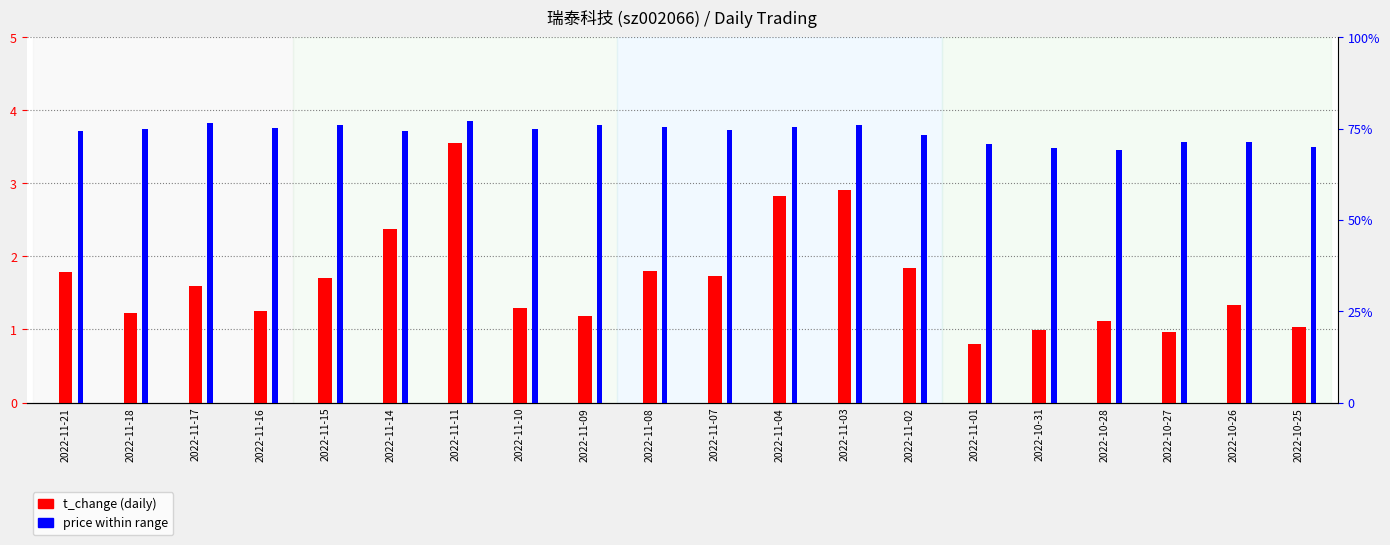

What is the spread (max minus min) of values at 2022-11-16?

10.8